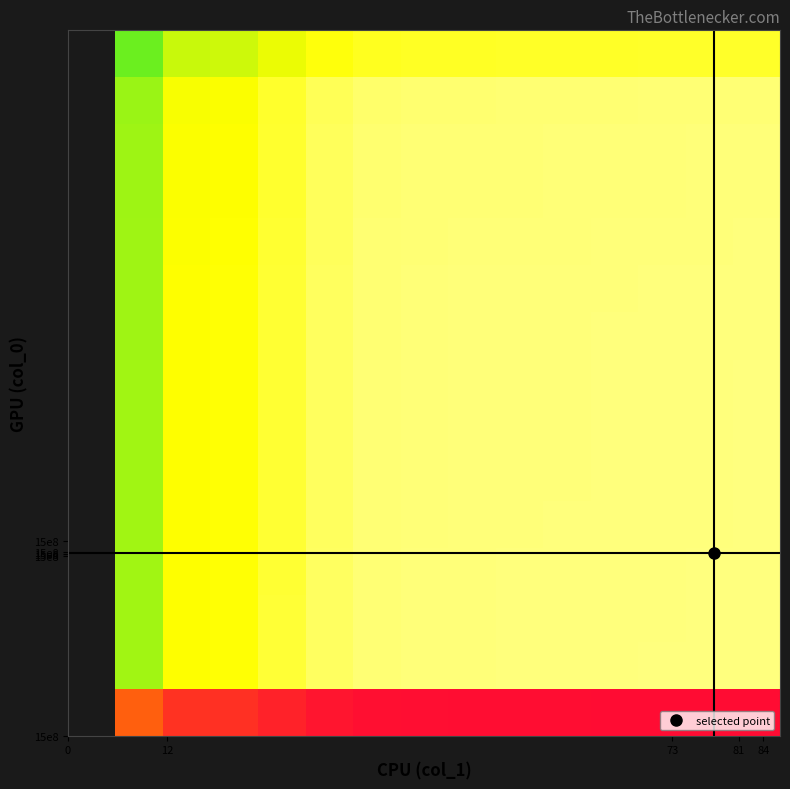

How many distinct data groups are displayed?

15